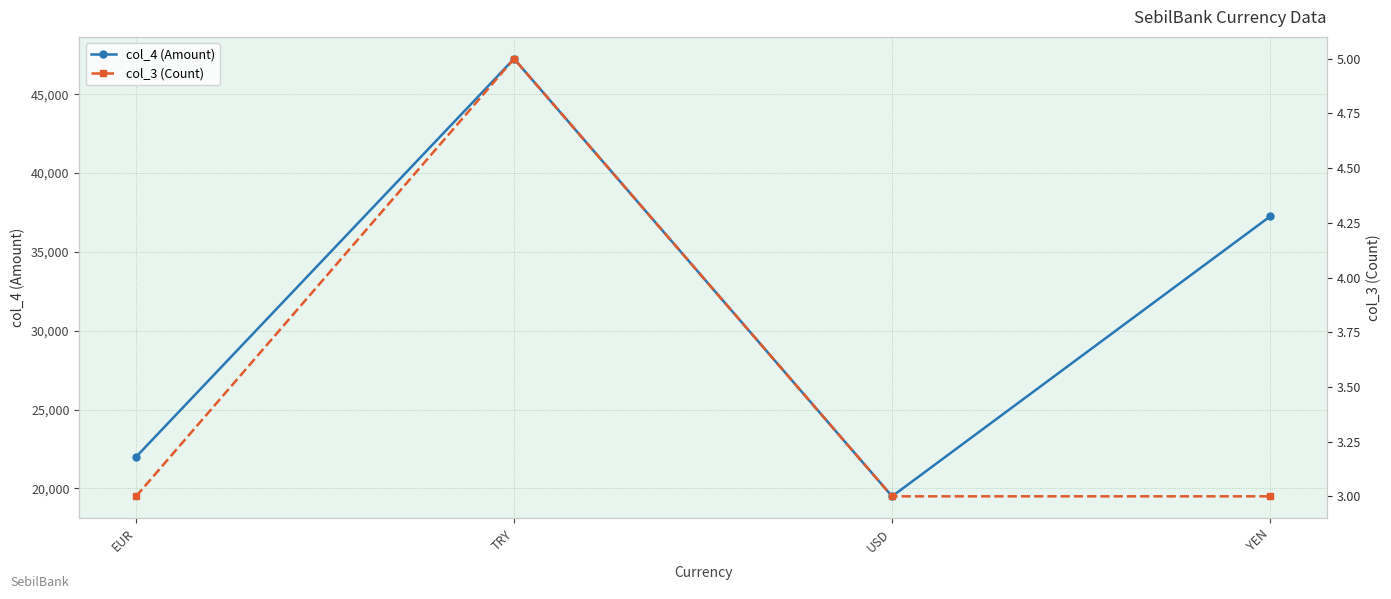

Where is col_4 (Amount) nearest to the value 33375?

YEN